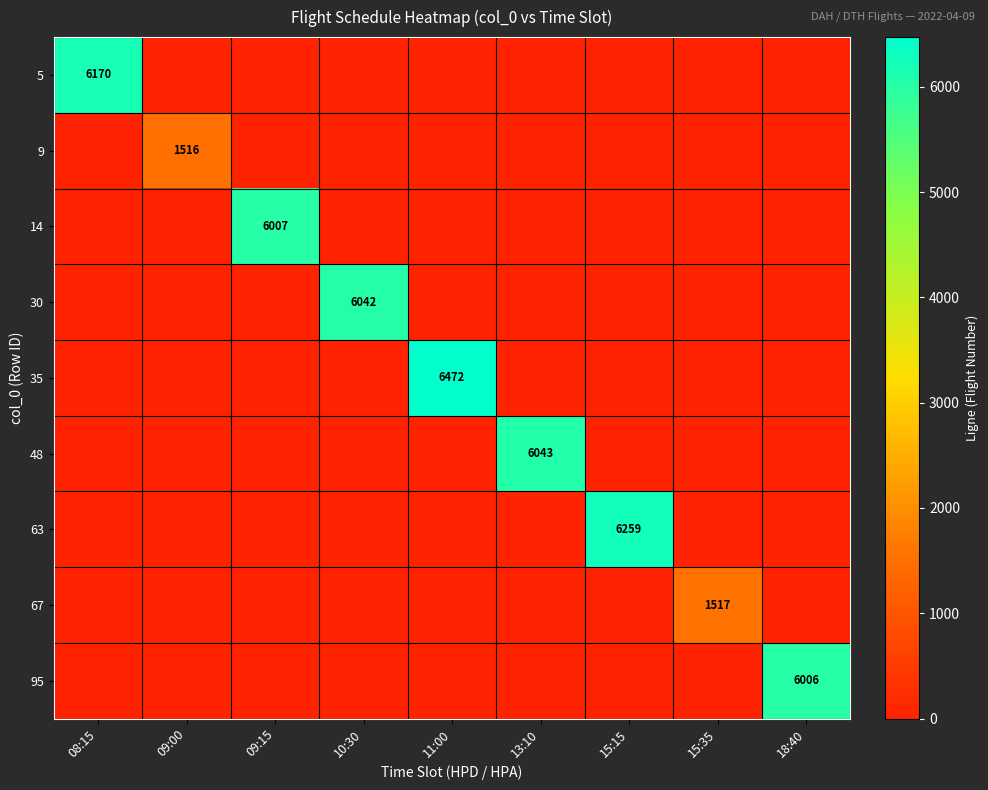

True or false: 14 has a value of 6007.0 at 09:15.

True